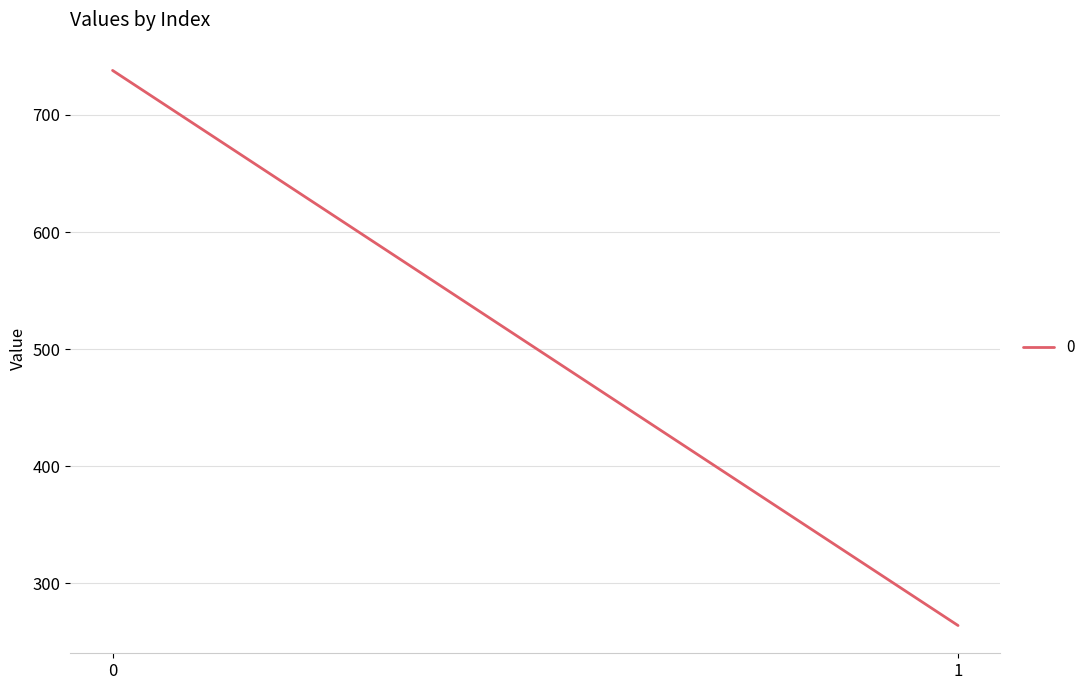

What is the difference between the values at 1 and 0?

474